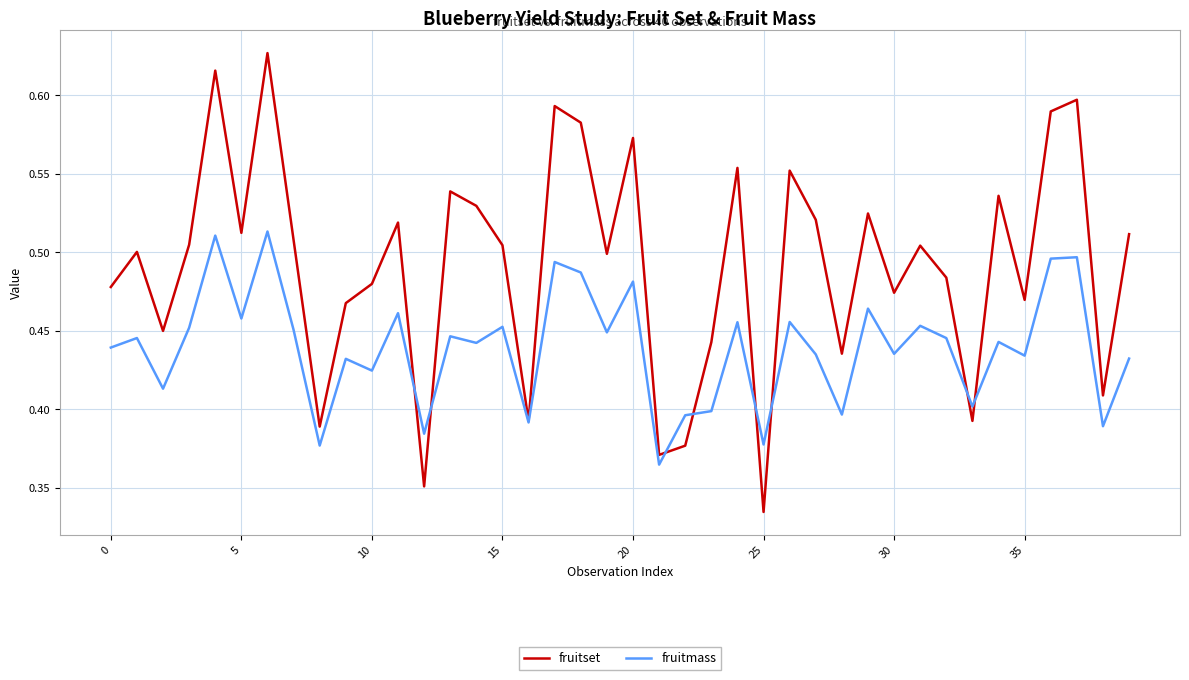

Rank the series by their average value, from highest to lowest.

fruitset, fruitmass